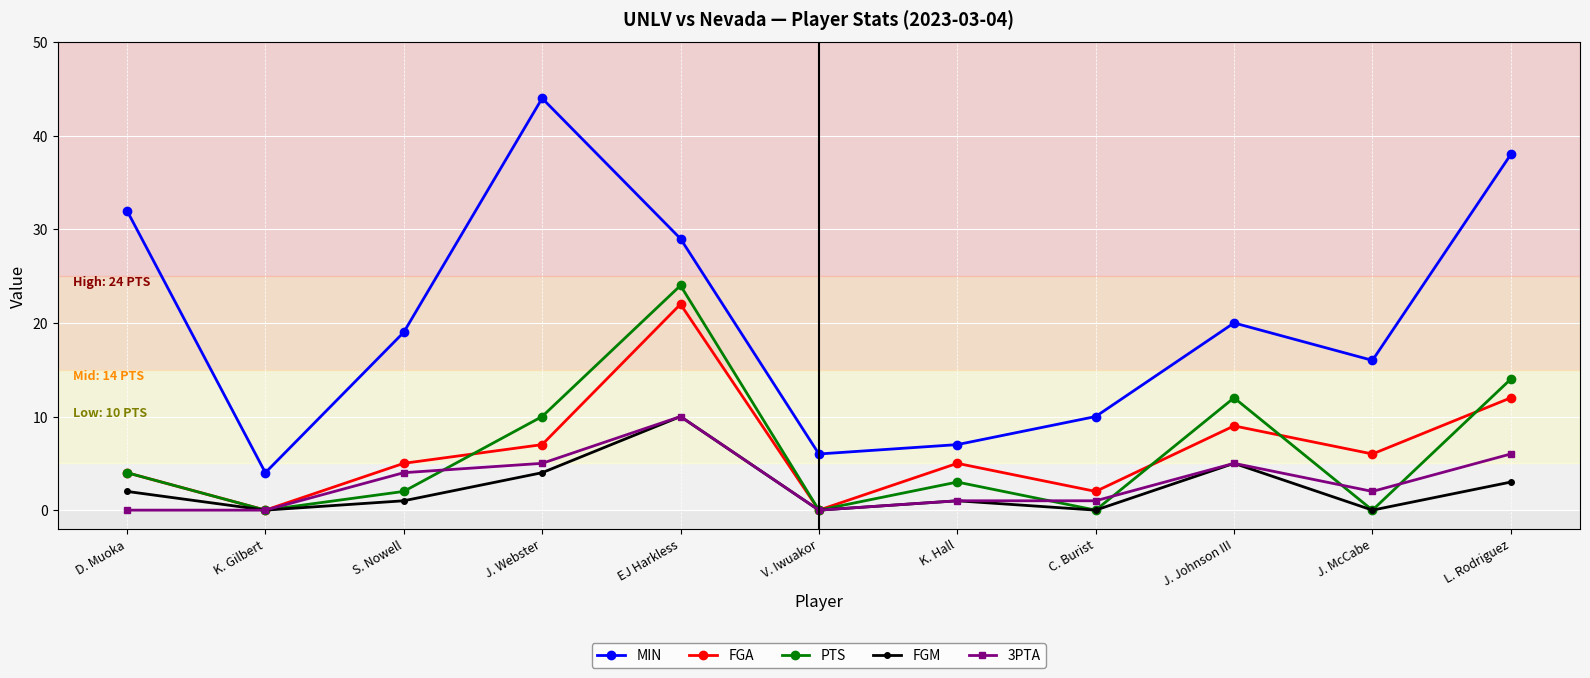

The value of MIN at D. Muoka is 32. True or false?

True